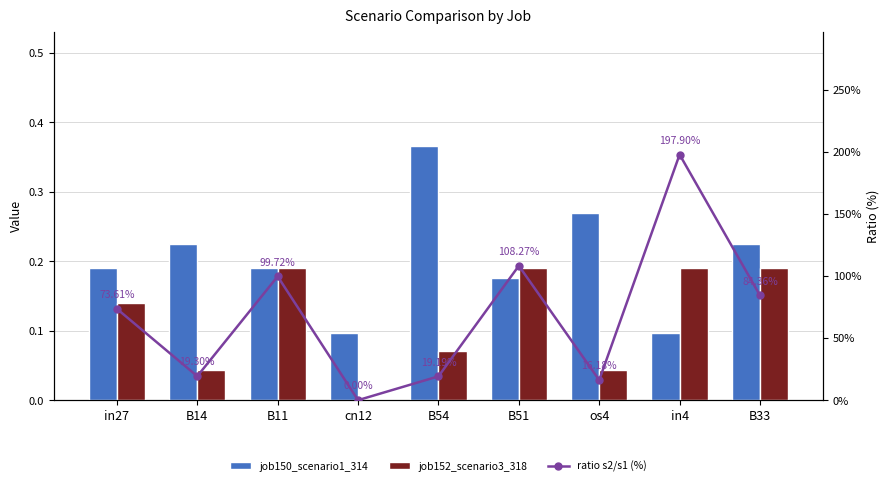

True or false: ratio s2/s1 (%) has a value of 19.3 at B14.

True